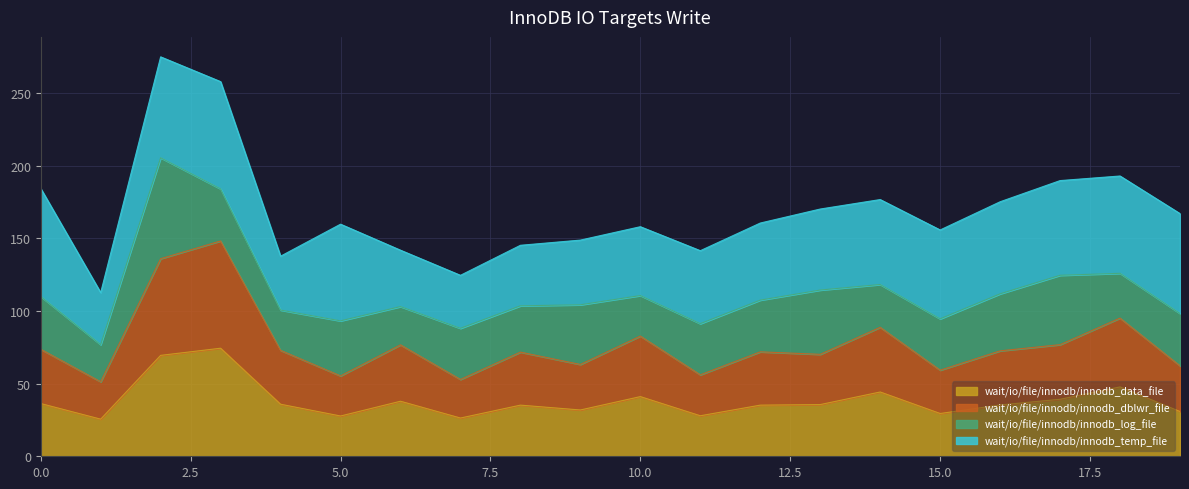

Is it true that wait/io/file/innodb/innodb_data_file equals 60.9 at 10.0?

False